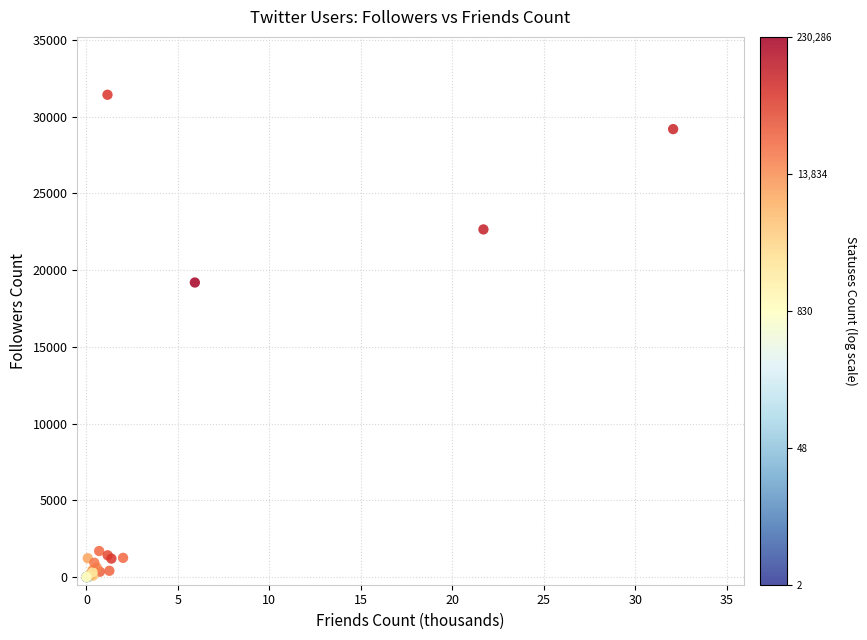

What Y value in the scatter plot is closest to 15716?

19196